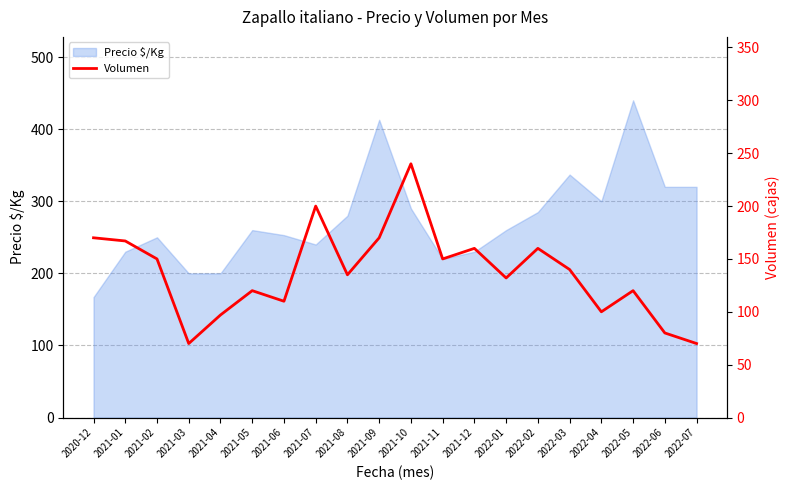

Reading left to right, transcribe all the data shown in this chart.

170	167	150	70	97	120	110	200	135	170	240	150	160	132	160	140	100	120	80	70